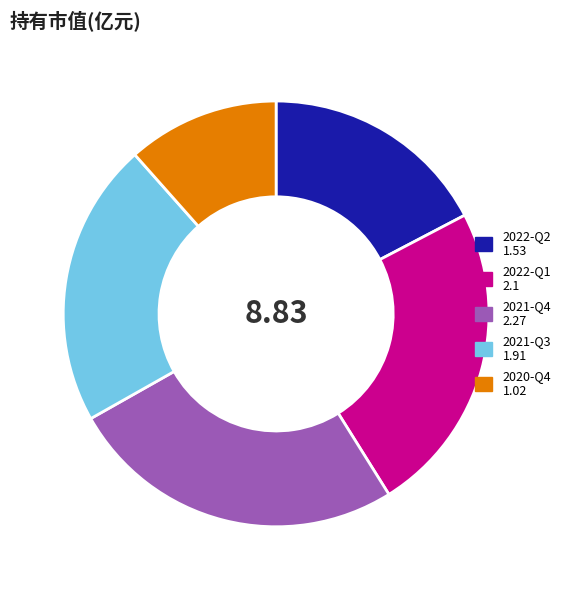

Do 2022-Q1 2.1 and 2022-Q2 1.53 together represent more than half of the pie?

No